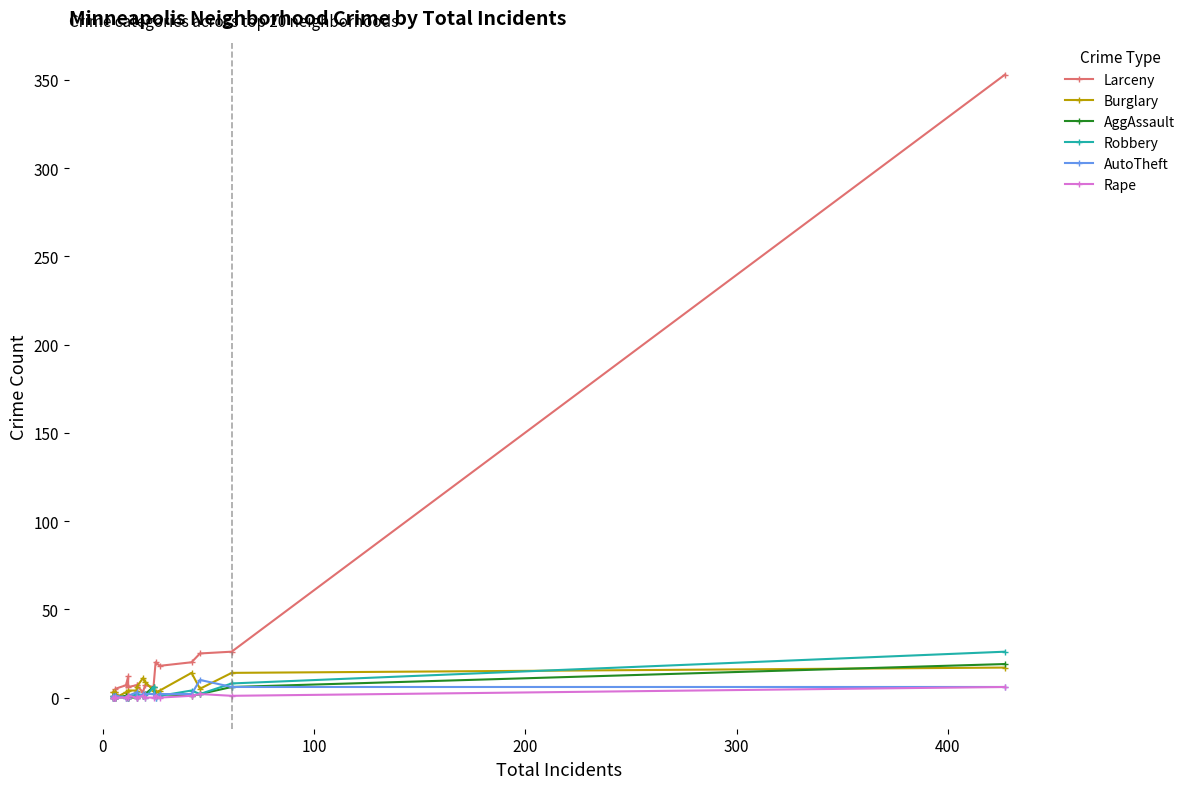

How many intersections are there between Robbery and AggAssault?

1